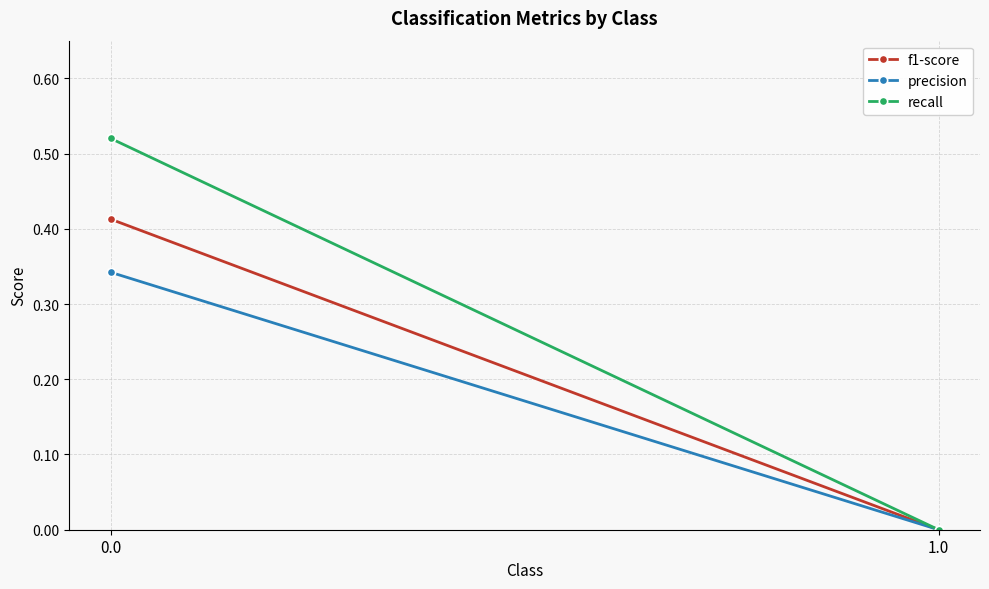

How many lines are shown in the chart?

3